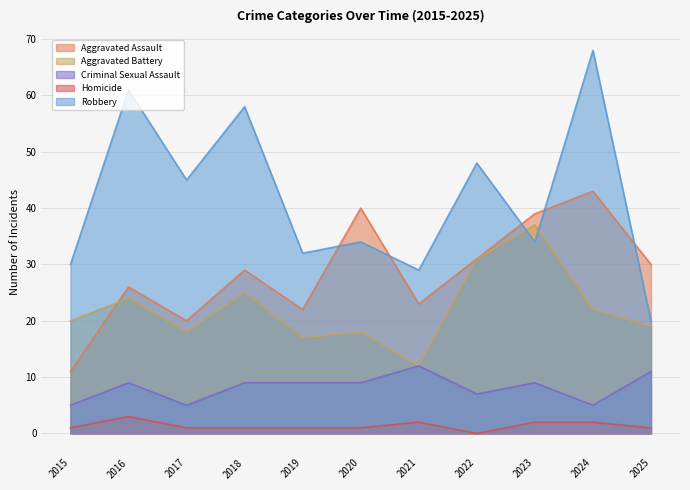

At which category does the chart reach its minimum across all series?

2022